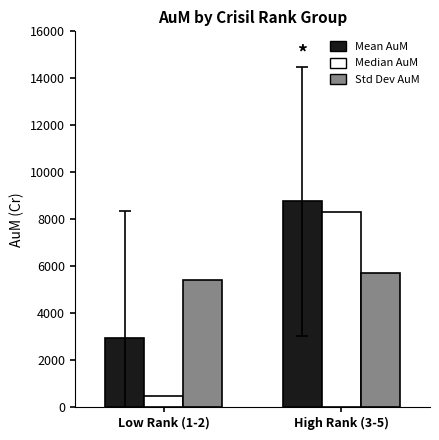

Which label corresponds to the smallest value in the chart?

Low Rank (1-2)